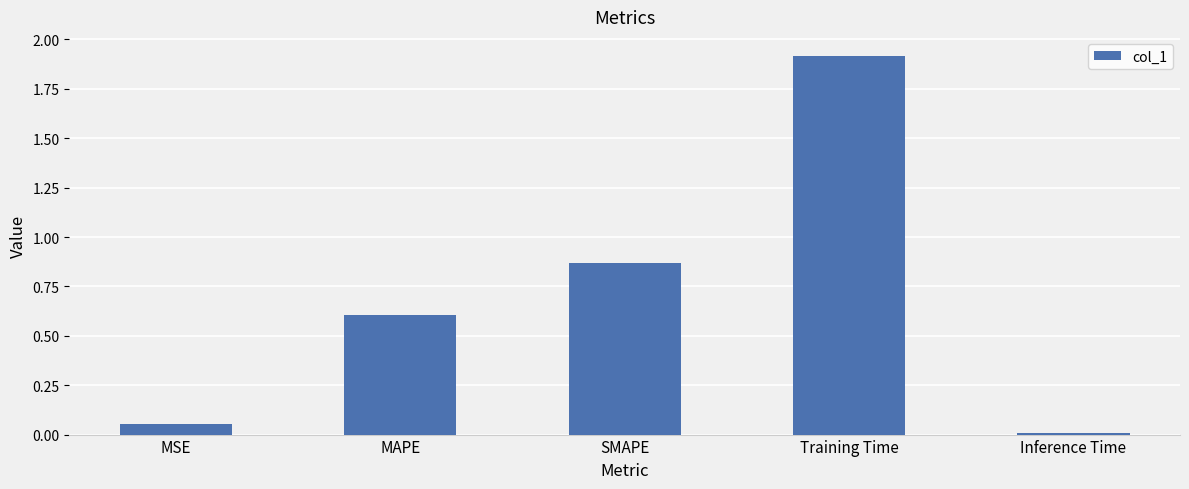

Rank the categories by value from highest to lowest.

Training Time, SMAPE, MAPE, MSE, Inference Time